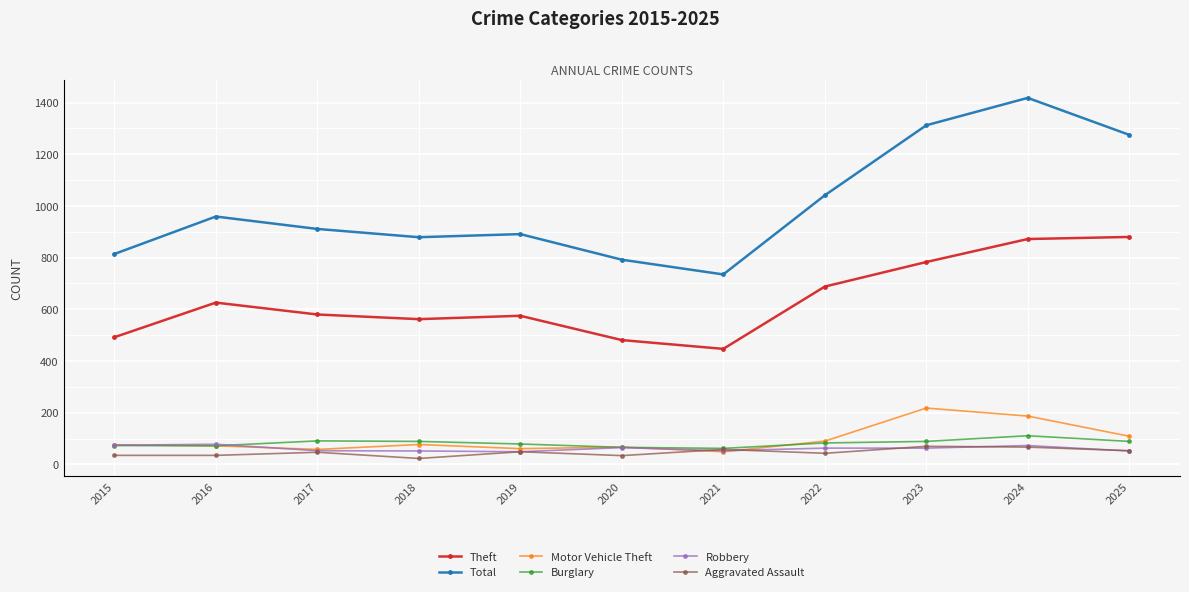

How many interior local valleys does the Robbery series have?

2